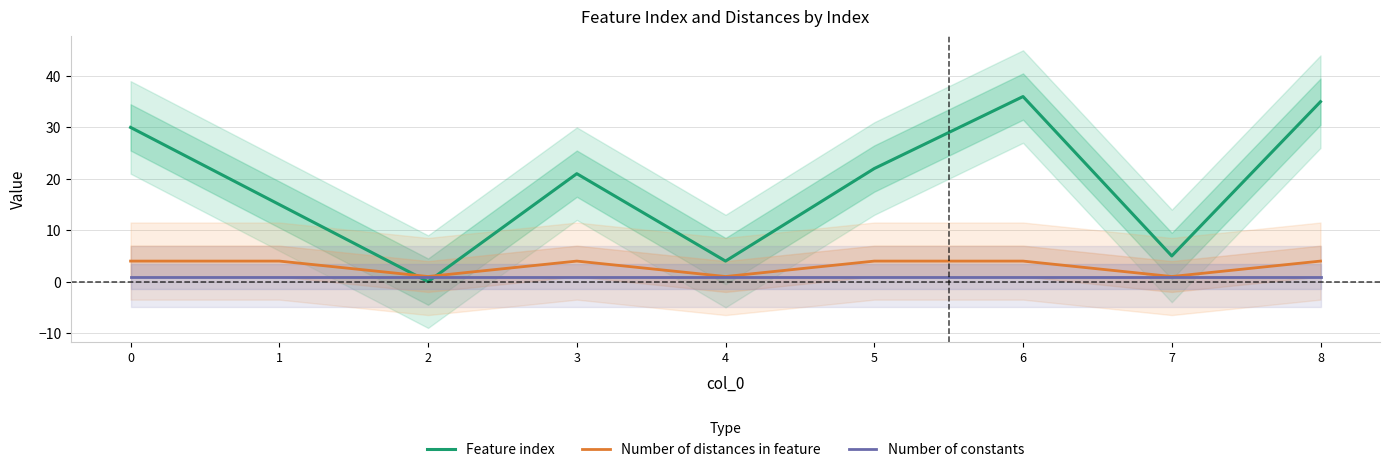

Between 7 and 1, which is larger?

1